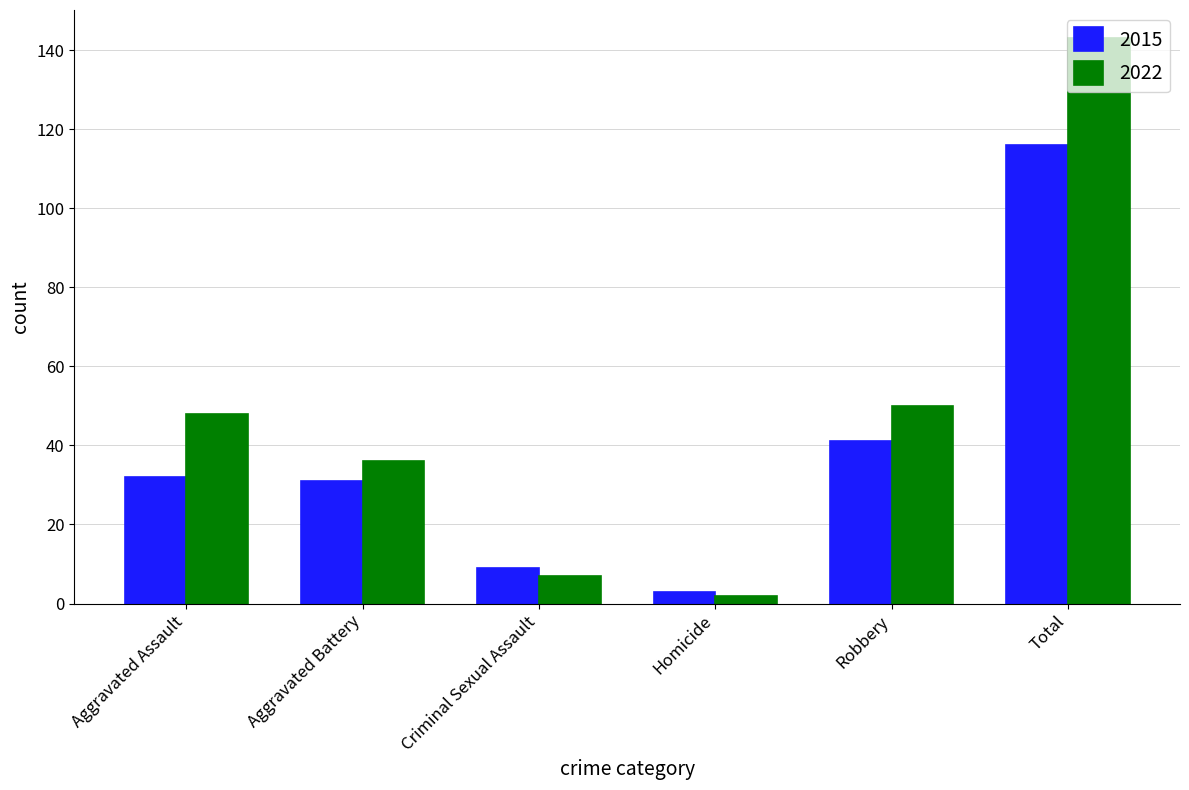

What is the label of the 1st bar from the left?

Aggravated Assault